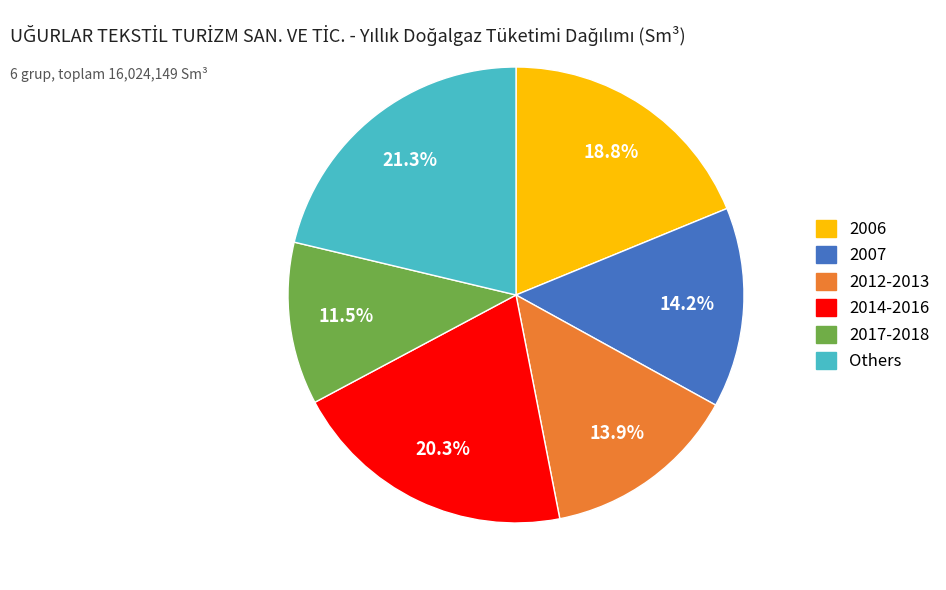

Does any single category account for the majority?

No